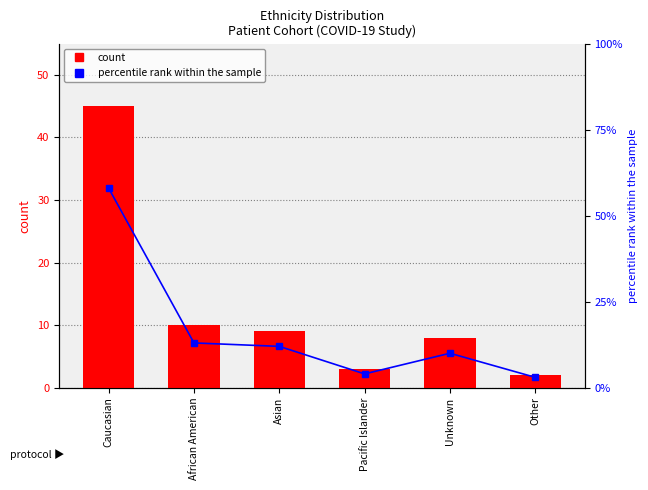

What is the label of the 5th bar from the left?

Unknown